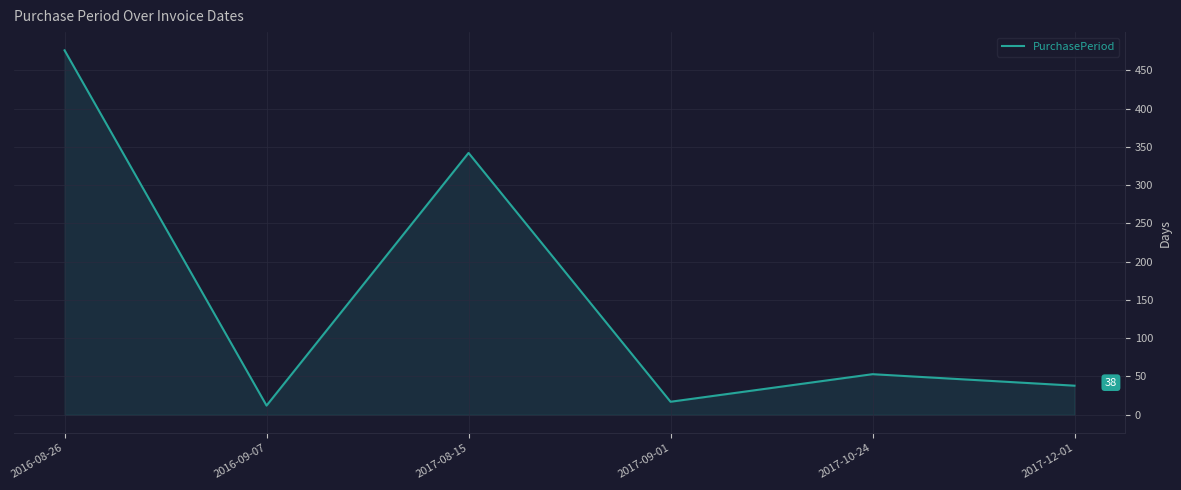

Reading left to right, what are all the values shown in this chart?

2016-08-26=476	2016-09-07=12	2017-08-15=342	2017-09-01=17	2017-10-24=53	2017-12-01=38